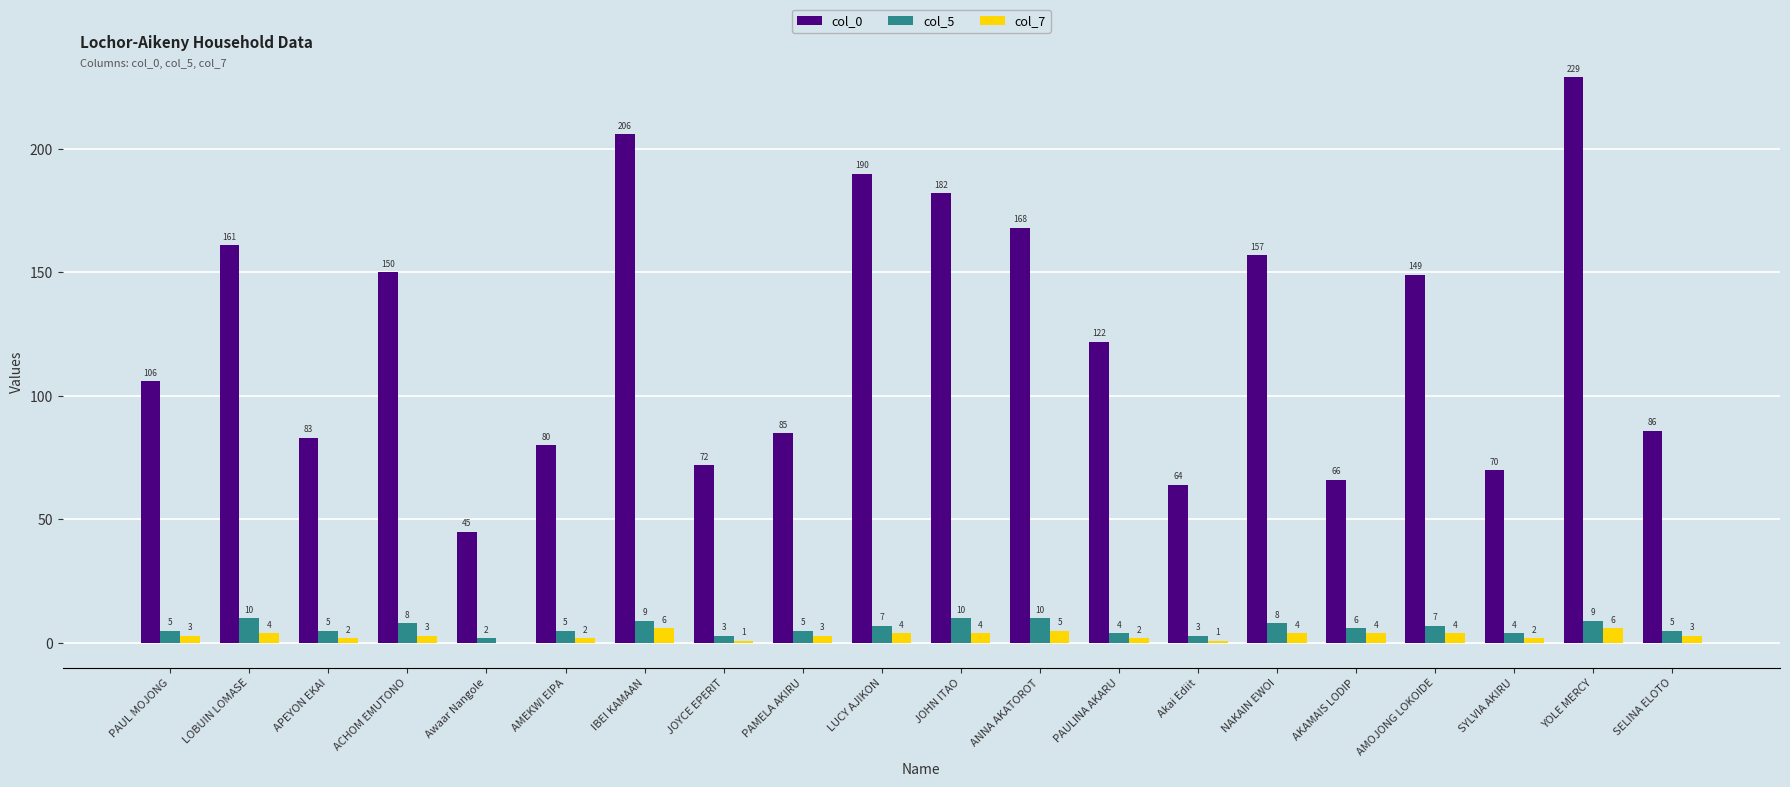

Which series has the widest spread of values?

col_0